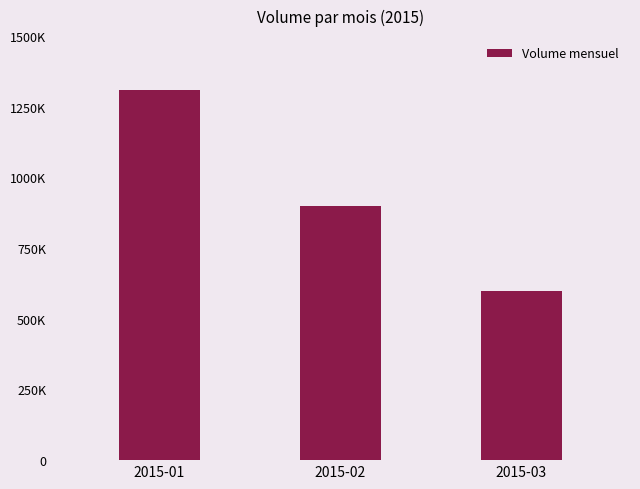

List the labels in order of value, smallest first.

2015-03, 2015-02, 2015-01